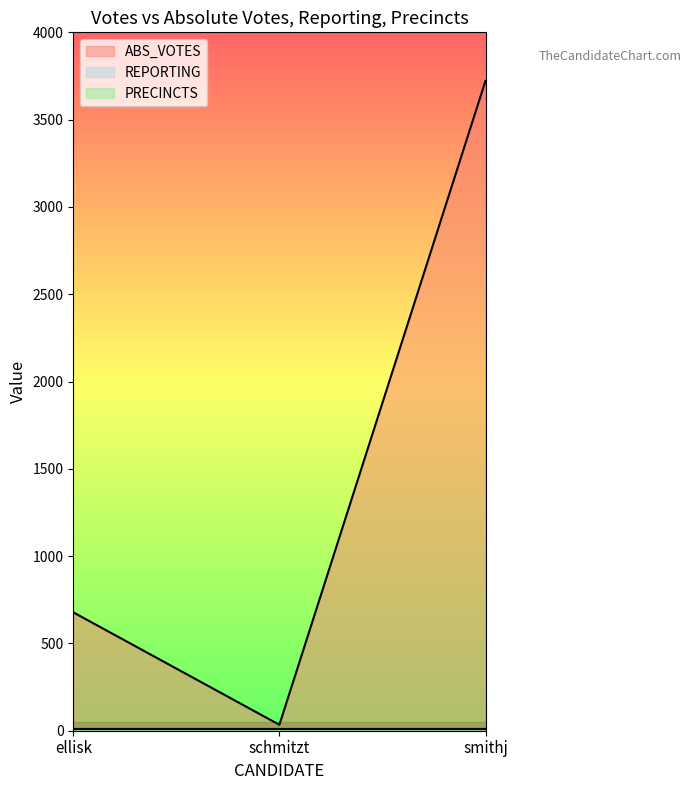

Does the chart have visible grid lines?

No